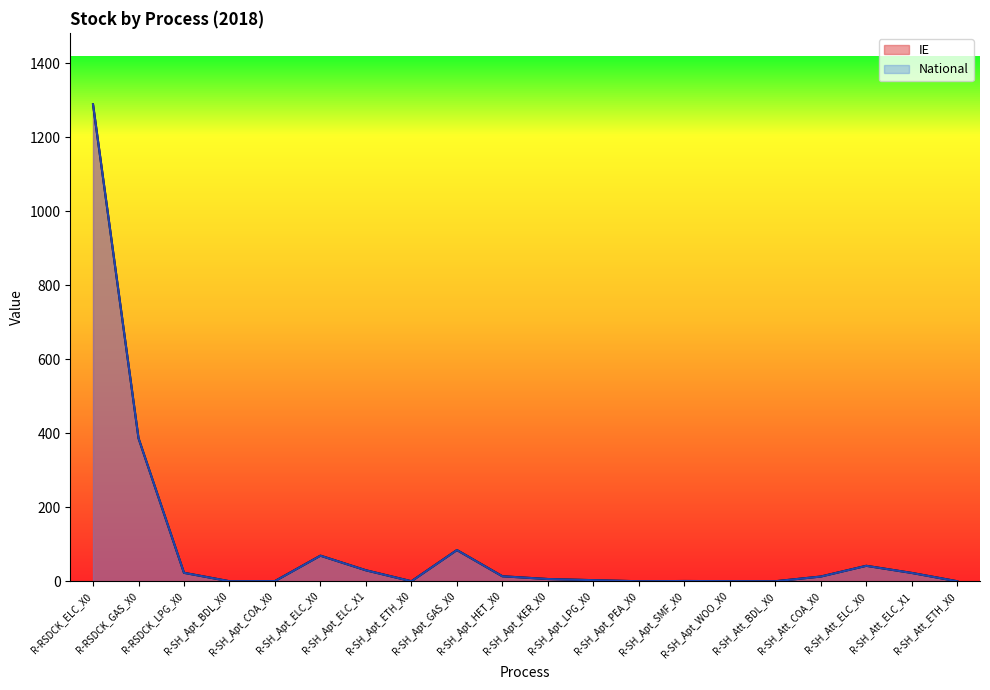

What is the total value across all series at R-SH_Apt_COA_X0?

0.9